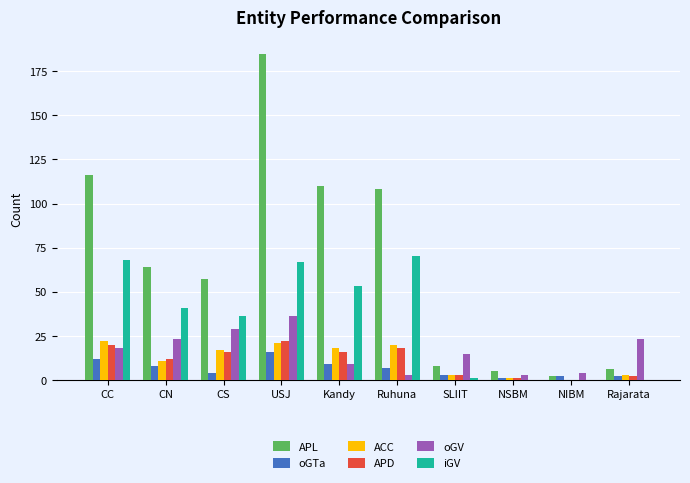

True or false: APL has a value of 5 at NSBM.

True